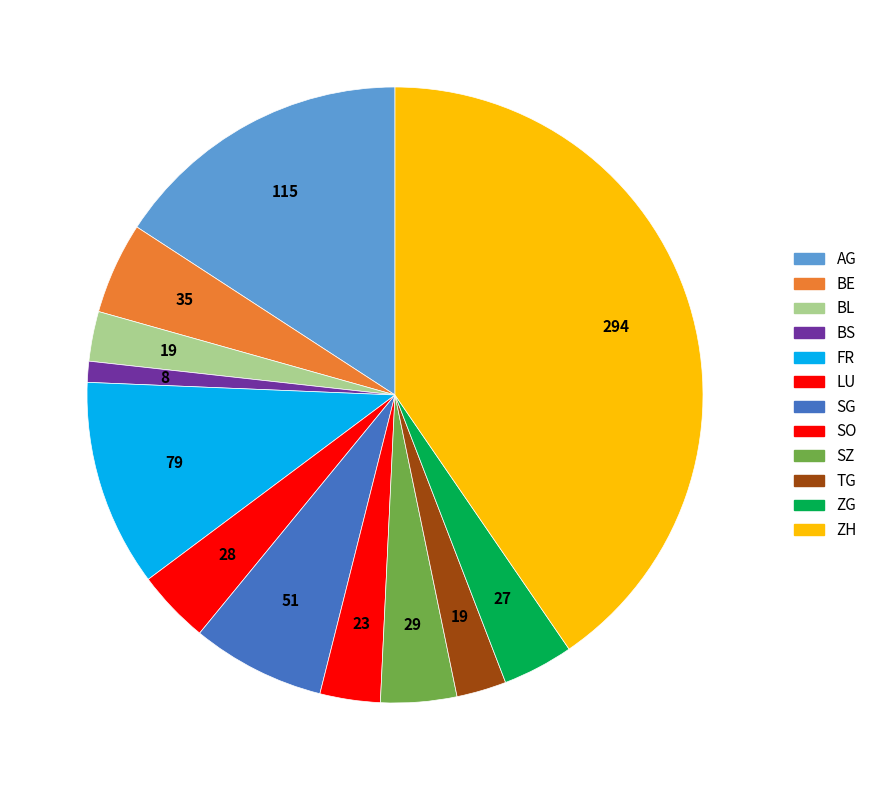

Approximately how many times larger is the value at LU compared to BL?

1.5